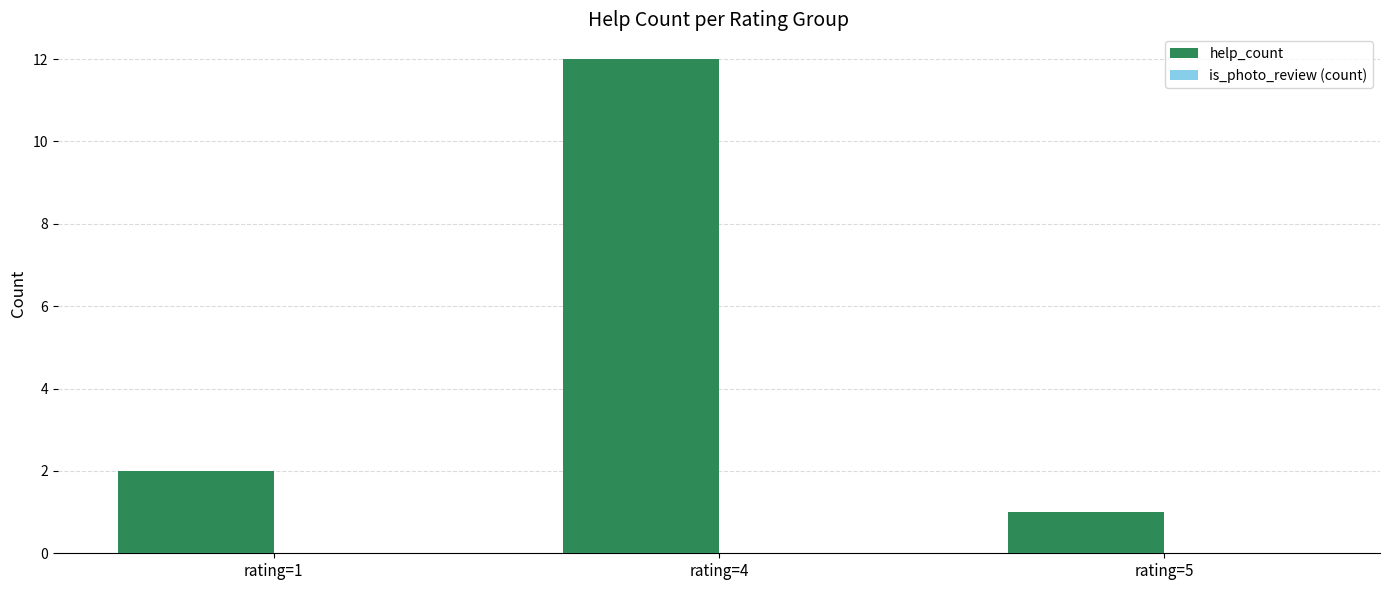

The chart shows a value of 0 at rating=5. True or false?

False